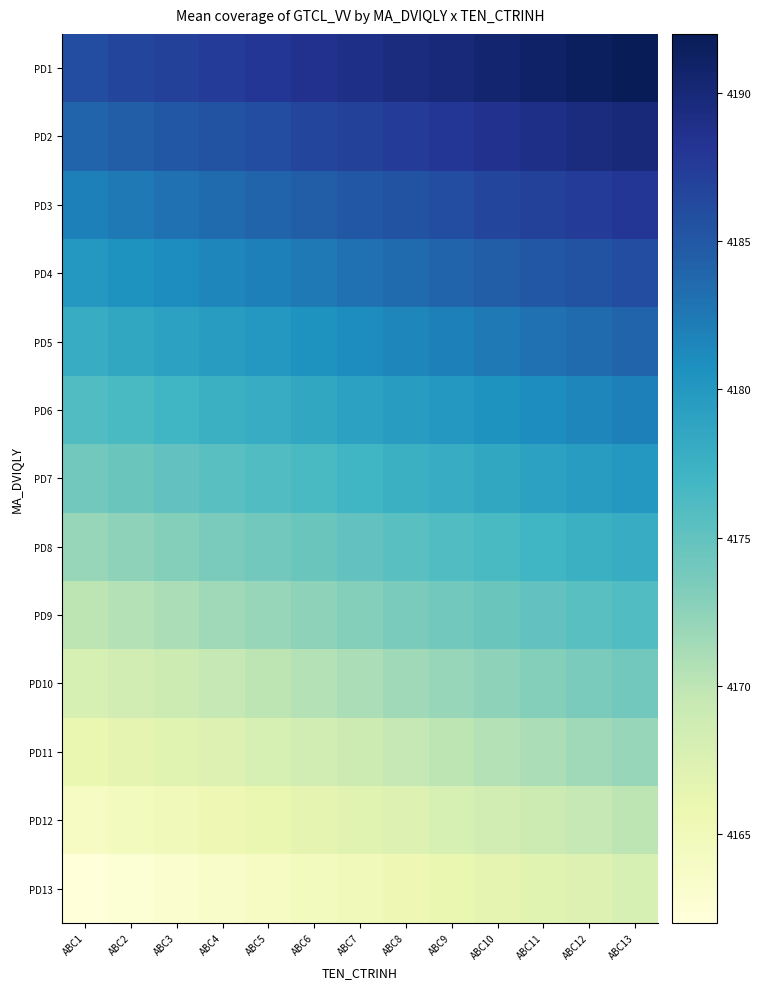

What is the difference between the highest and lowest values at ABC6?

24.0